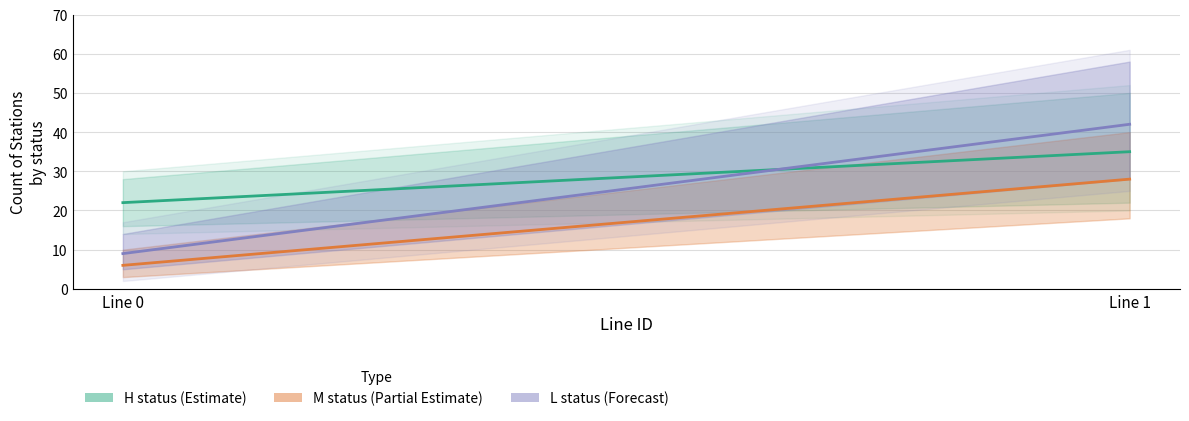

What are all the series names shown in the legend?

H status (Estimate), M status (Partial Estimate), L status (Forecast)